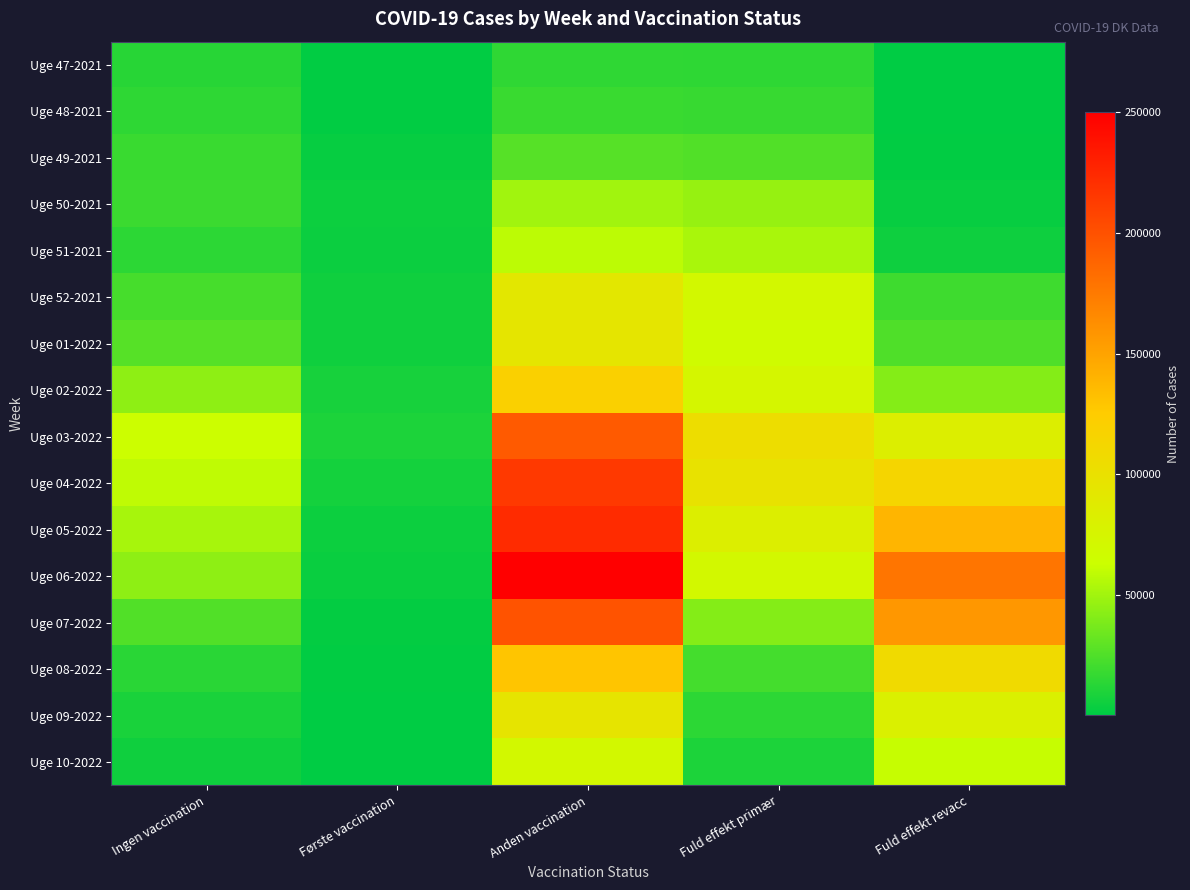

Which series has the largest range (max minus min)?

Uge 06-2022